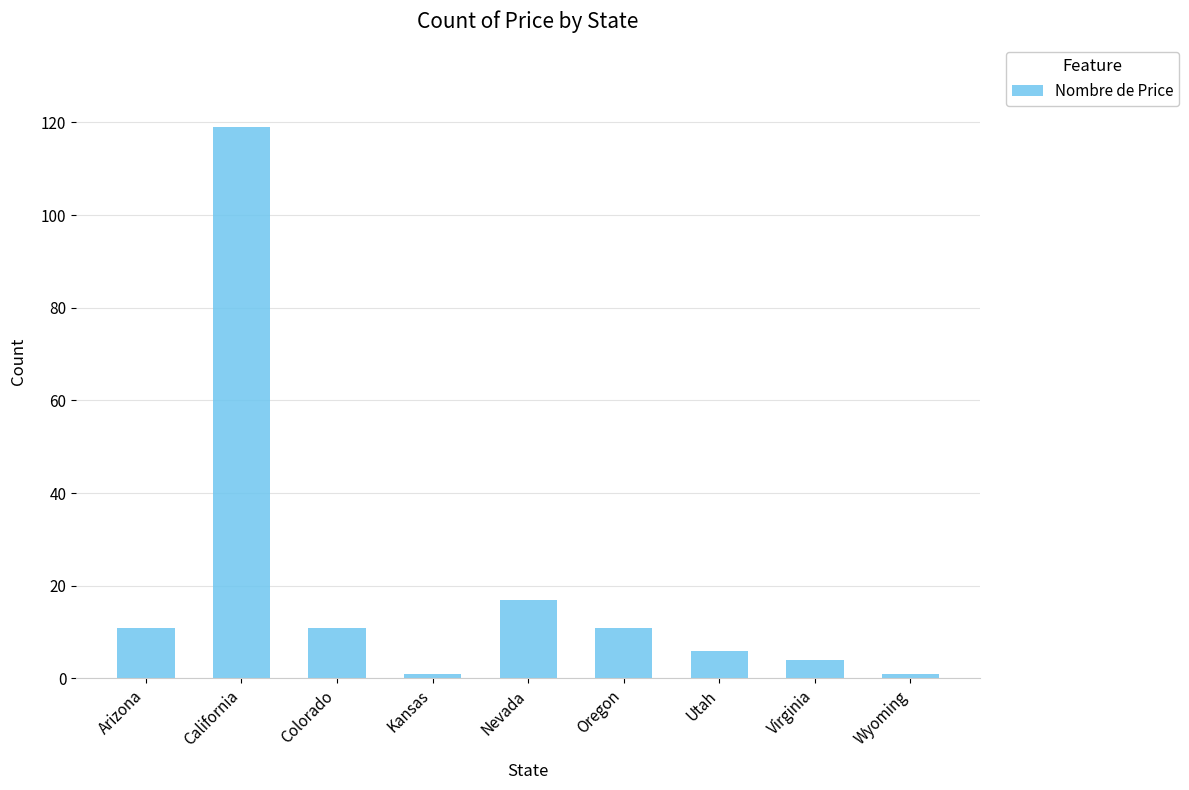

At which label is the value closest to 60?

Nevada